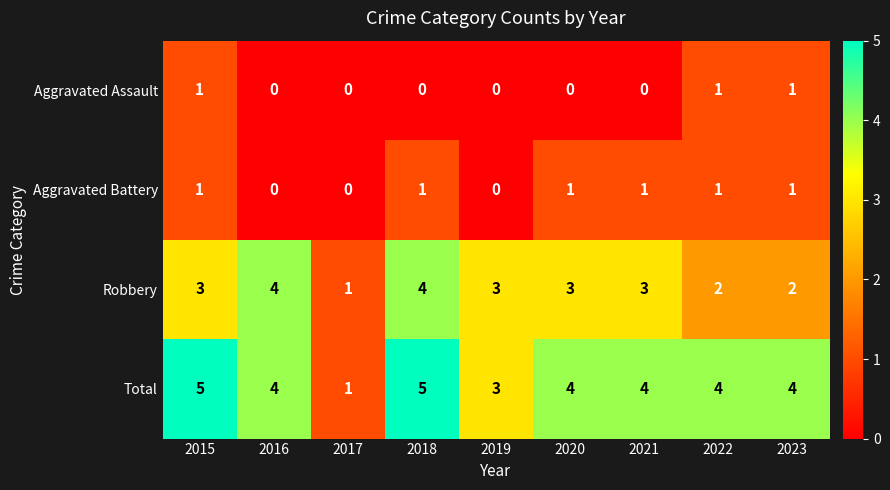

What is the total value across all series at 2018?

10